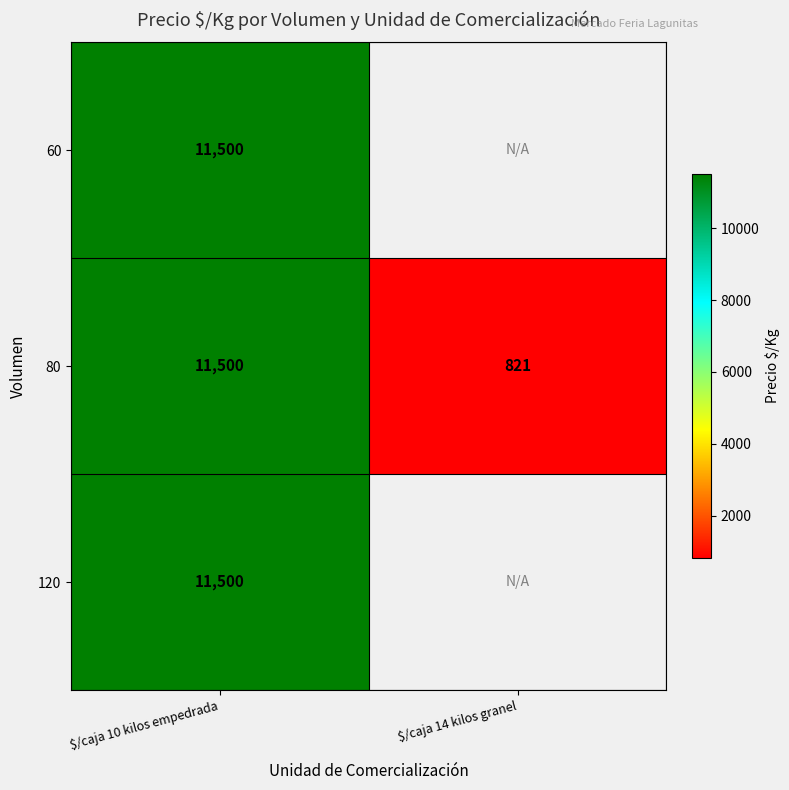

What is the total value across all series at $/caja 10 kilos empedrada?

34500